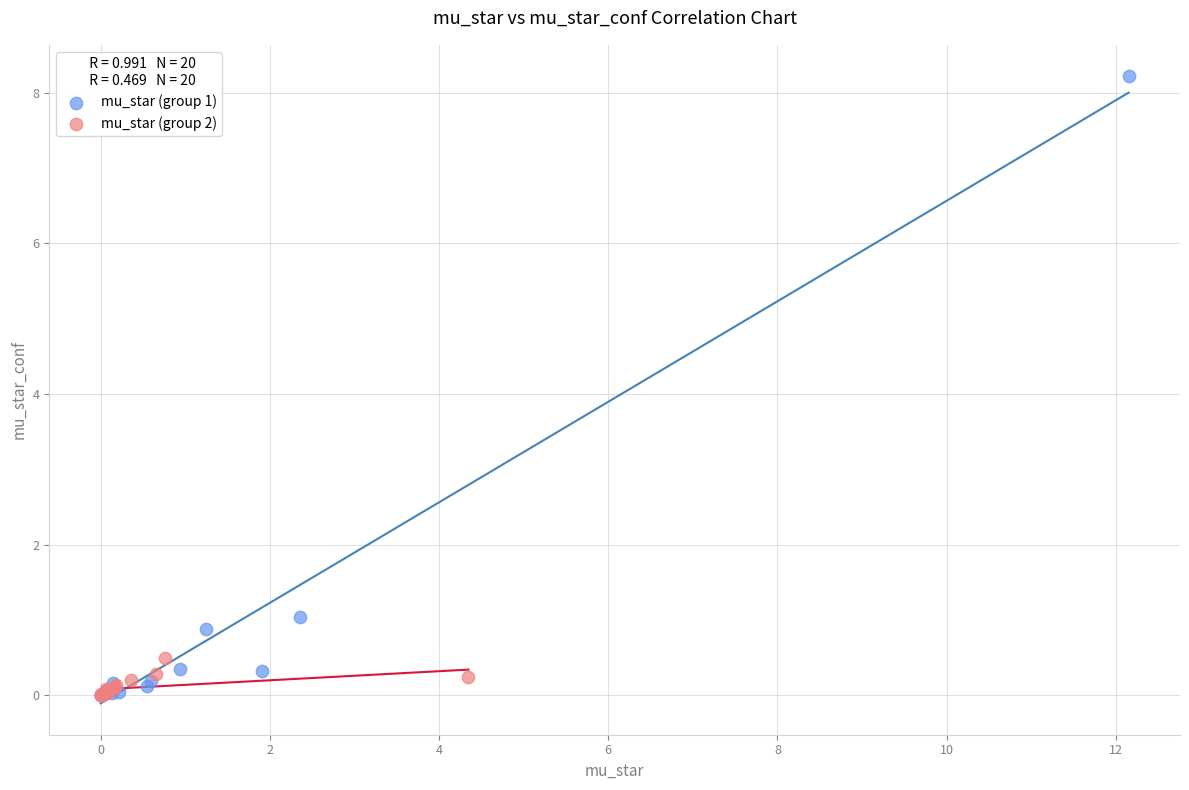

Which series has the largest Y range (max minus min)?

mu_star (group 1)